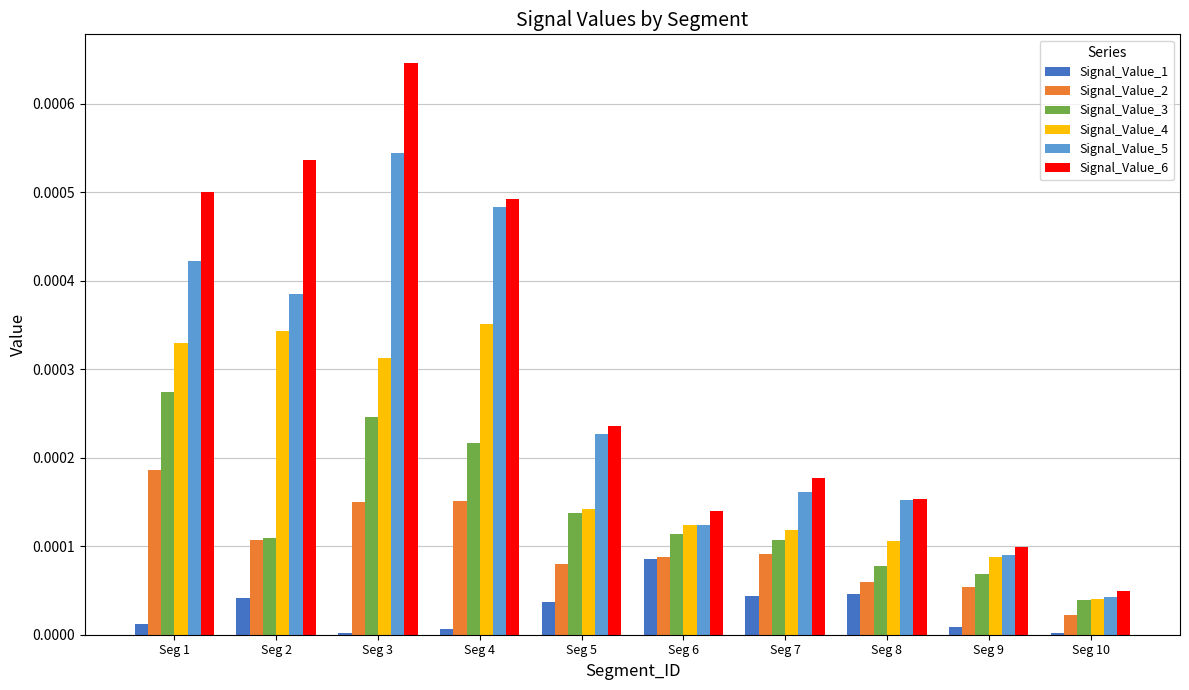

Which series changed the most between Seg 3 and Seg 4?

Signal_Value_6